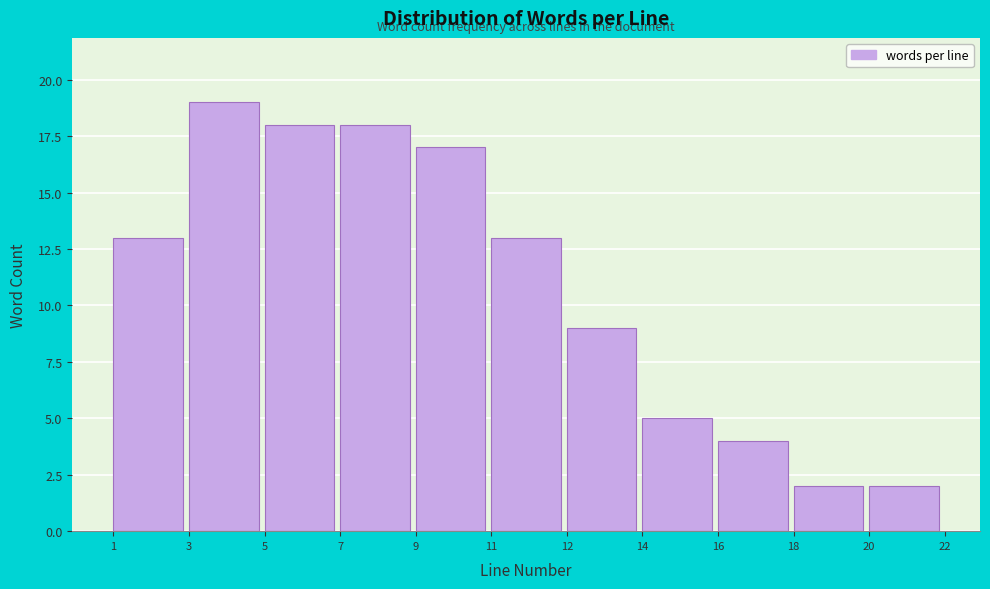

Reading left to right, transcribe all the data shown in this chart.

1=13	3=19	5=18	7=18	9=17	11=13	12=9	14=5	16=4	18=2	20=2